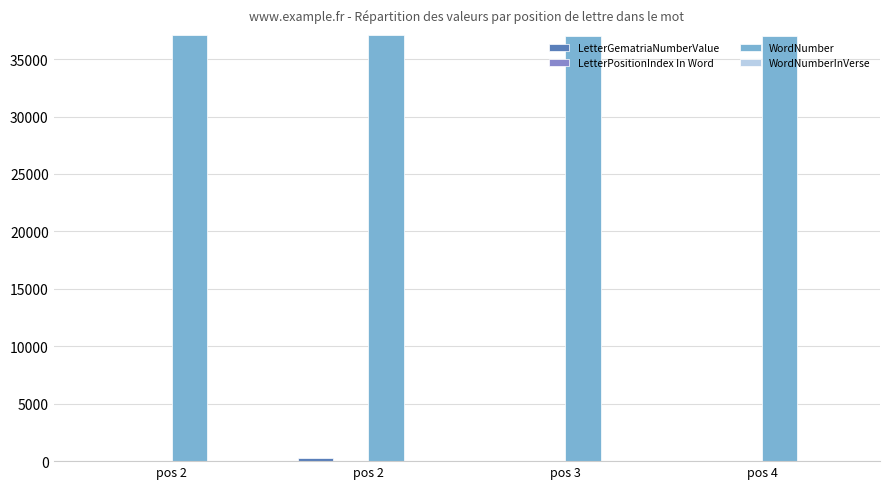

Is it true that WordNumber equals 37062 at pos 2?

True